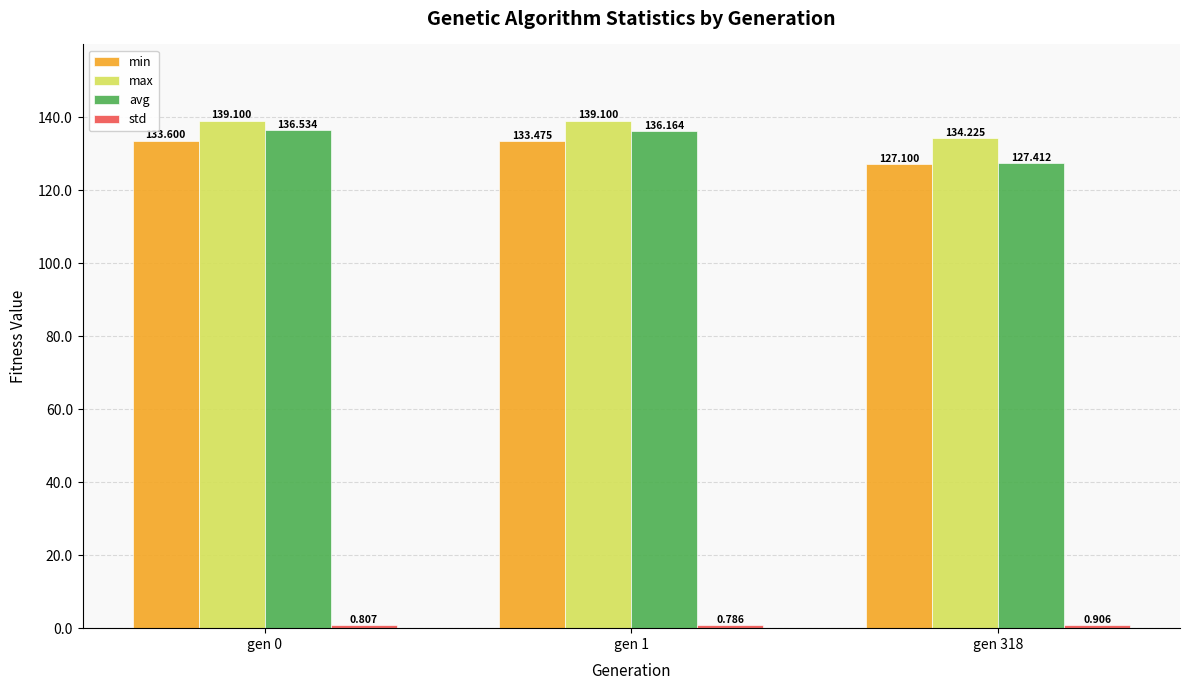

Which series has the largest total across all categories?

max